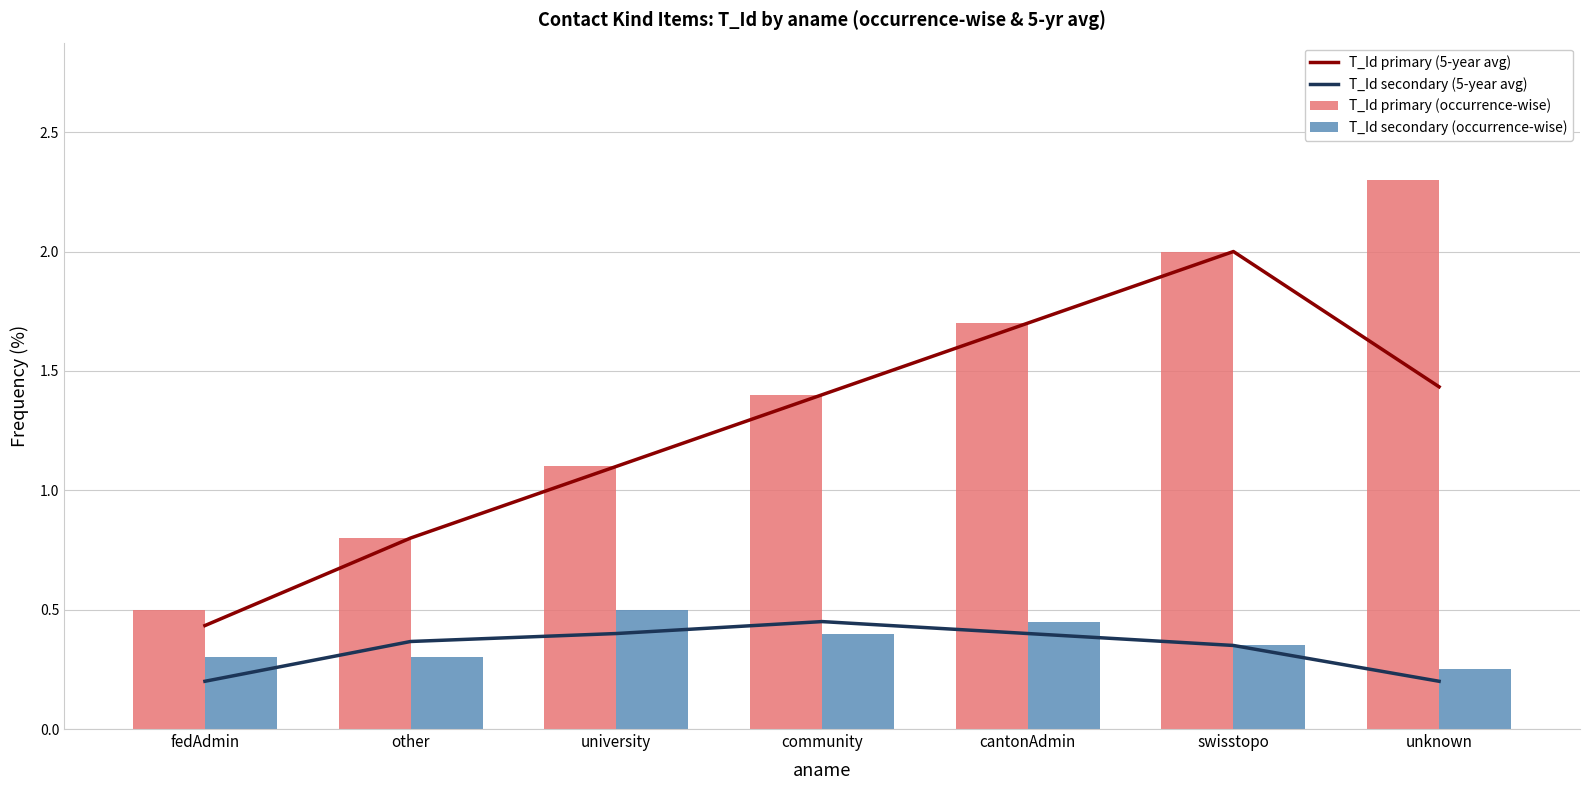

What is the label of the 4th bar from the right?

community